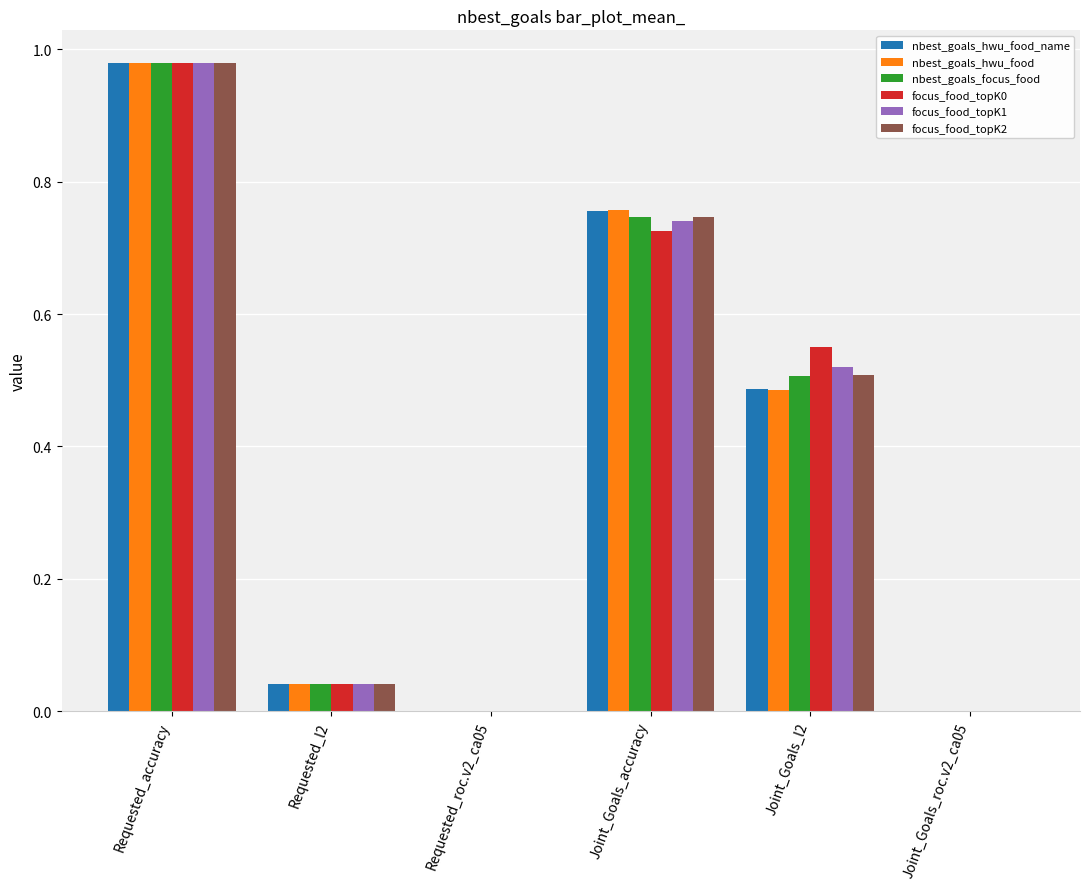

How many groups of bars are there?

6